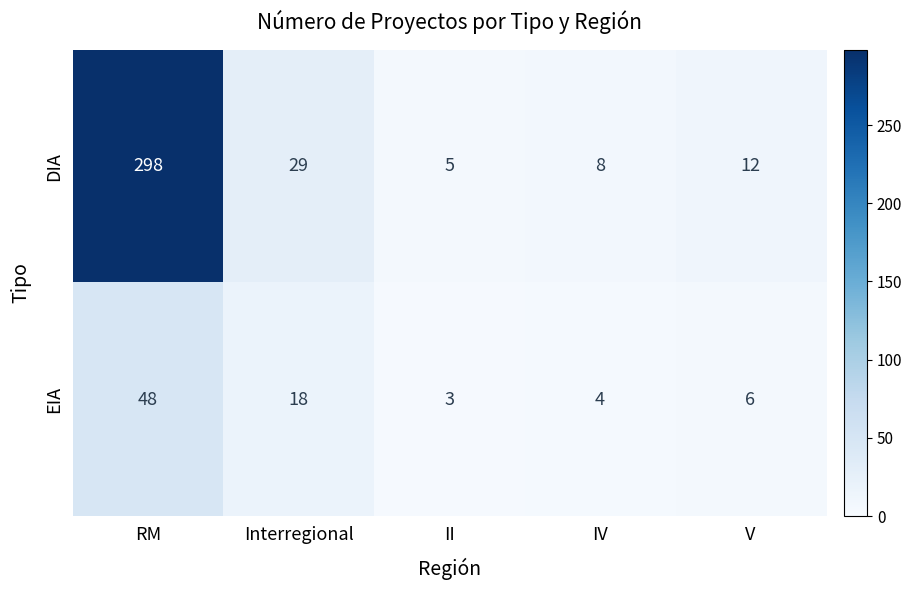

Between IV and V, which series saw the biggest shift?

DIA